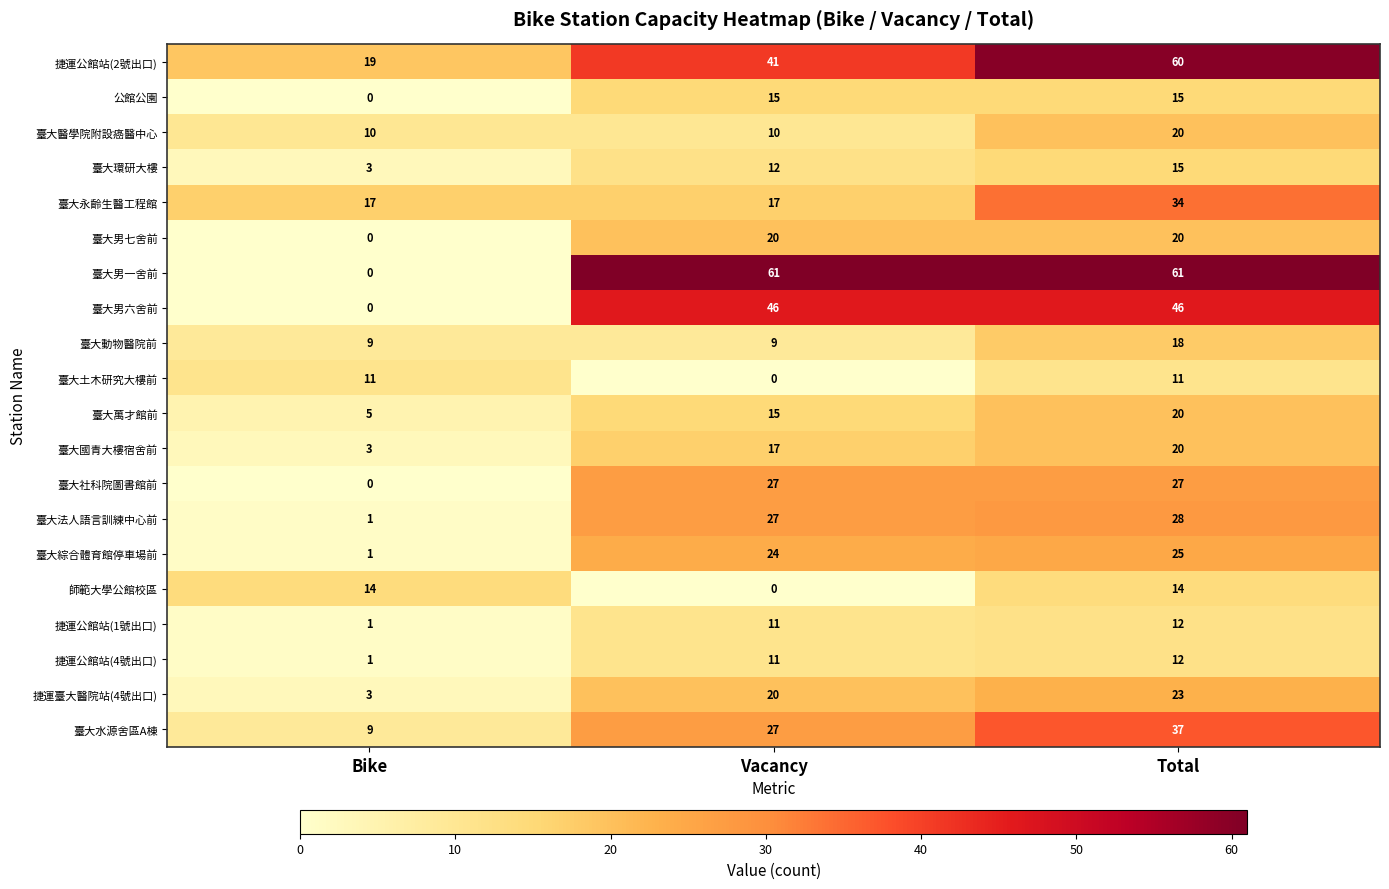

What is the sum of the 臺大醫學院附設癌醫中心 values at Vacancy and Total?

30